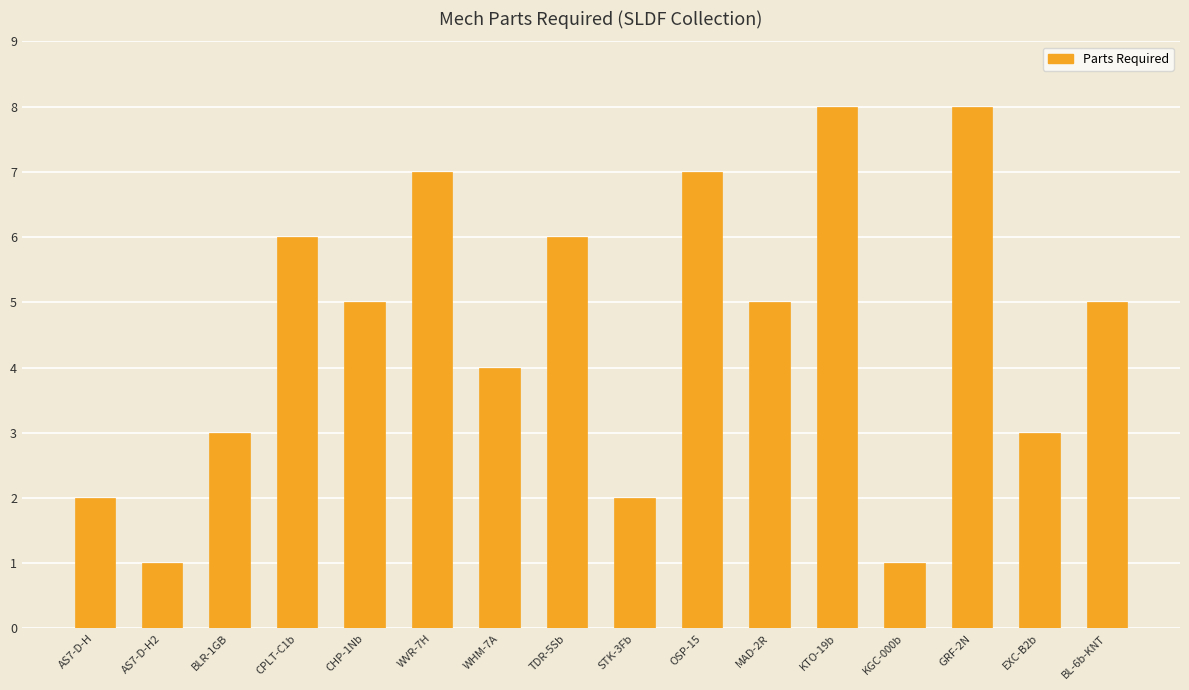

Is it true that the value at WHM-7A is 4?

True